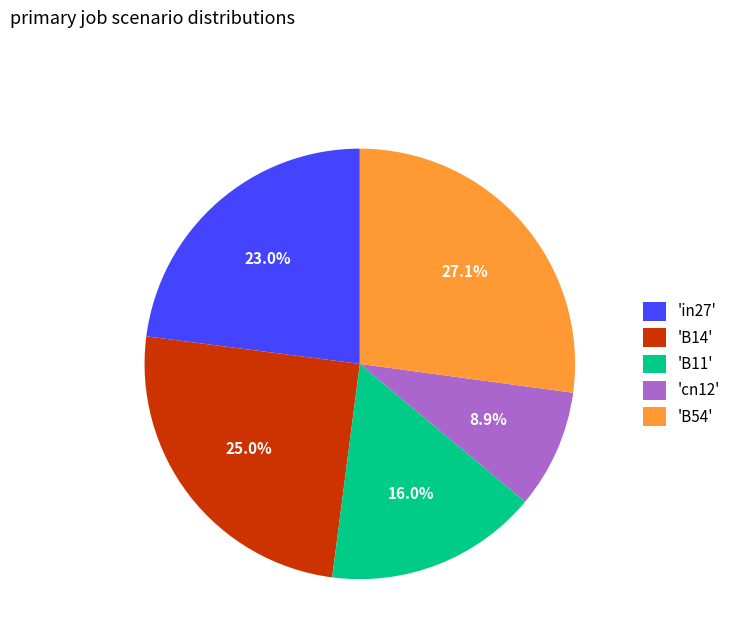

Is there a majority slice in this chart?

No